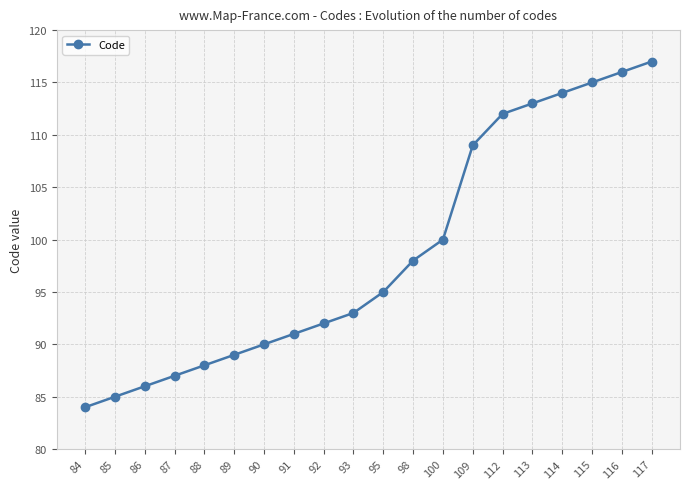

List the labels in order of value, largest first.

117, 116, 115, 114, 113, 112, 109, 100, 98, 95, 93, 92, 91, 90, 89, 88, 87, 86, 85, 84